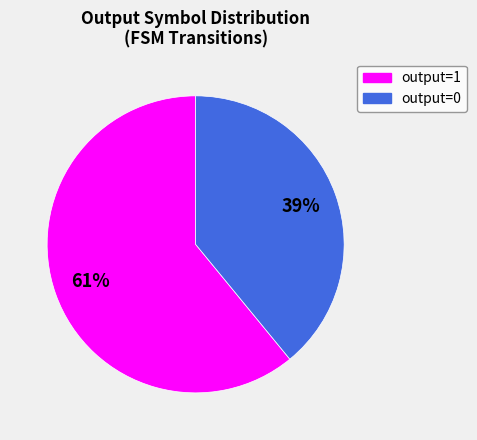

How many slices are in this pie chart?

2